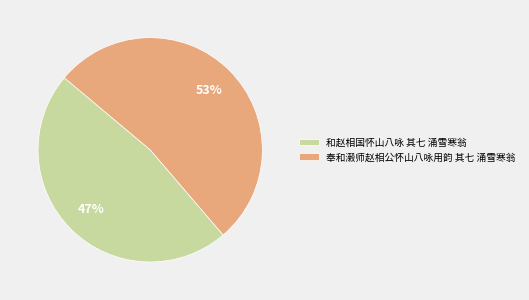

Which slice is the smallest?

和赵相国怀山八咏 其七 涌雪寒翁